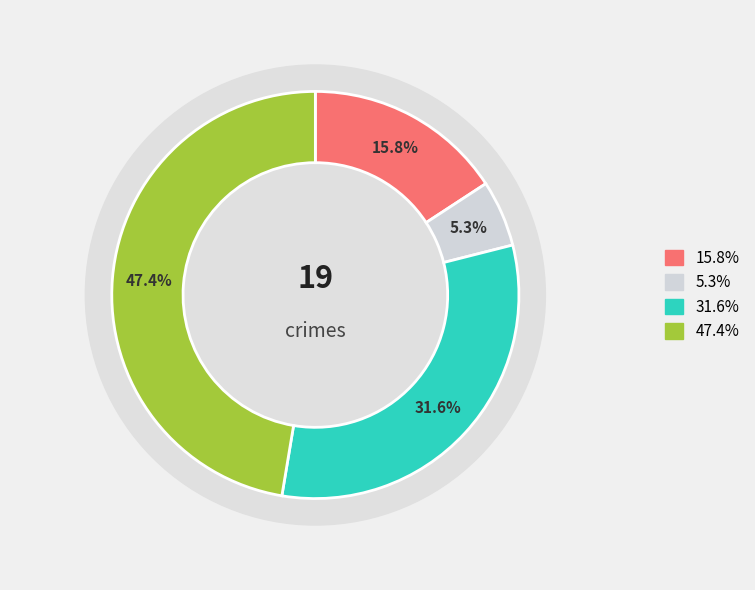

What percentage is the Theft slice, to the nearest percent?

47%